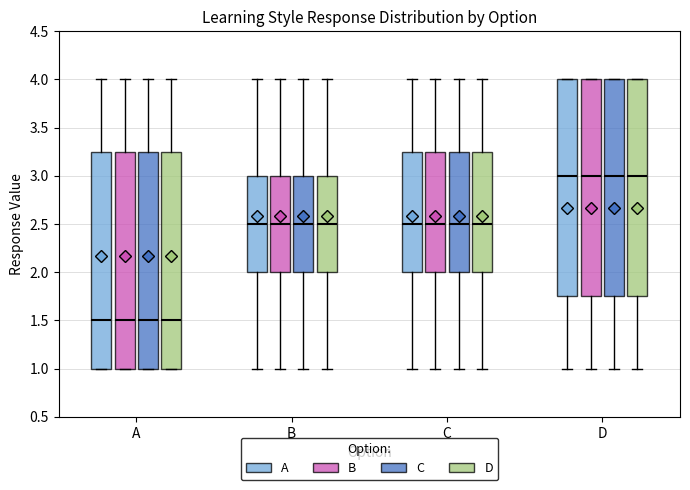

Reading left to right, transcribe this box plot: for each box, give where its median line is, the range the box spans, and where its two whiskers end, as read against the y-axis. The values are not printed on the chart, so give them approximately, as read against the axis.

A (A): median 1.50, box 1.00 to 3.25, whiskers 1.00 to 4.00
A (B): median 1.50, box 1.00 to 3.25, whiskers 1.00 to 4.00
A (C): median 1.50, box 1.00 to 3.25, whiskers 1.00 to 4.00
A (D): median 1.50, box 1.00 to 3.25, whiskers 1.00 to 4.00
B (A): median 2.50, box 2.00 to 3.00, whiskers 1.00 to 4.00
B (B): median 2.50, box 2.00 to 3.00, whiskers 1.00 to 4.00
B (C): median 2.50, box 2.00 to 3.00, whiskers 1.00 to 4.00
B (D): median 2.50, box 2.00 to 3.00, whiskers 1.00 to 4.00
C (A): median 2.50, box 2.00 to 3.25, whiskers 1.00 to 4.00
C (B): median 2.50, box 2.00 to 3.25, whiskers 1.00 to 4.00
C (C): median 2.50, box 2.00 to 3.25, whiskers 1.00 to 4.00
C (D): median 2.50, box 2.00 to 3.25, whiskers 1.00 to 4.00
D (A): median 3.00, box 1.75 to 4.00, whiskers 1.00 to 4.00
D (B): median 3.00, box 1.75 to 4.00, whiskers 1.00 to 4.00
D (C): median 3.00, box 1.75 to 4.00, whiskers 1.00 to 4.00
D (D): median 3.00, box 1.75 to 4.00, whiskers 1.00 to 4.00